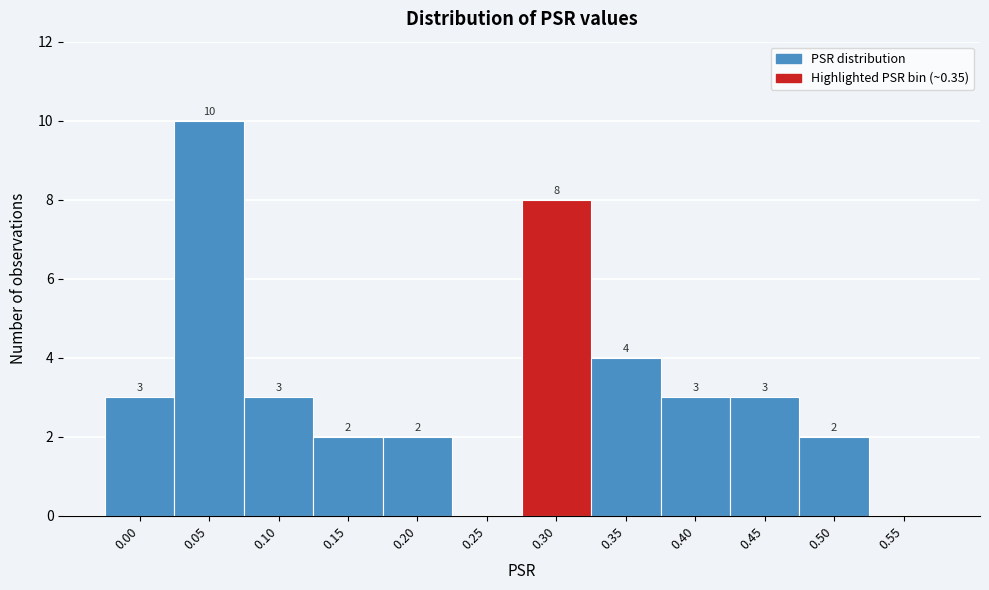

Reading left to right, transcribe all the data shown in this chart.

0.00=3	0.05=10	0.10=3	0.15=2	0.20=2	0.25=0	0.30=8	0.35=4	0.40=3	0.45=3	0.50=2	0.55=0